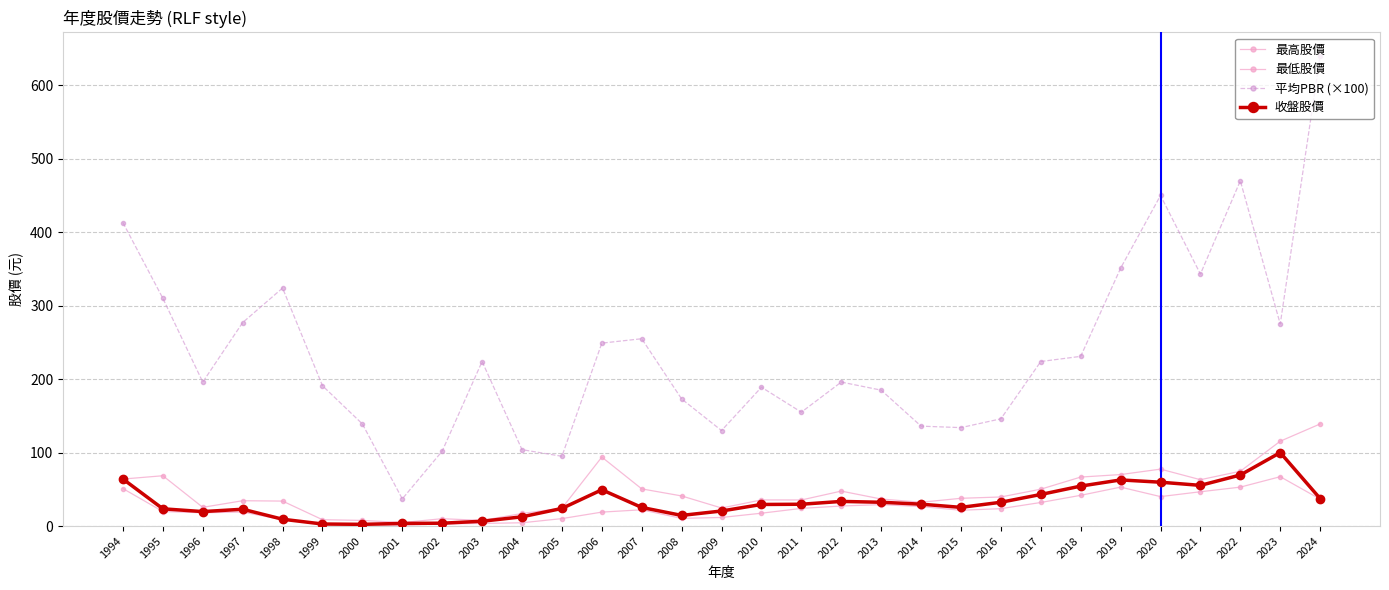

How many lines are shown in the chart?

4